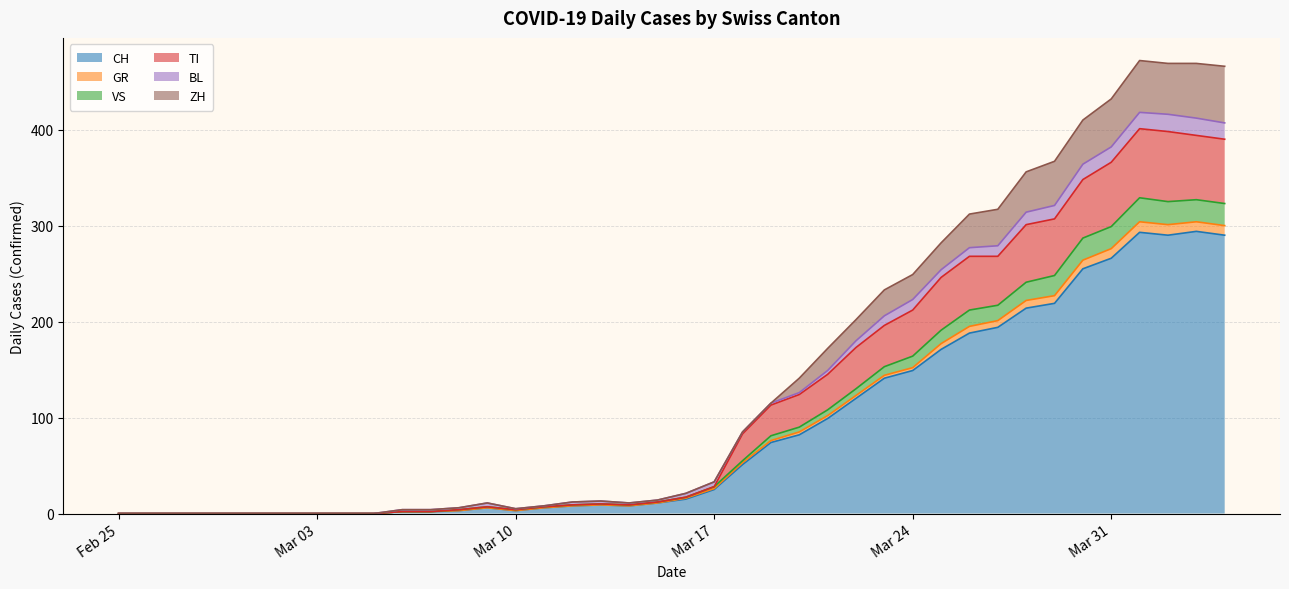

True or false: TI has a value of 68 at 2020-03-28.

False